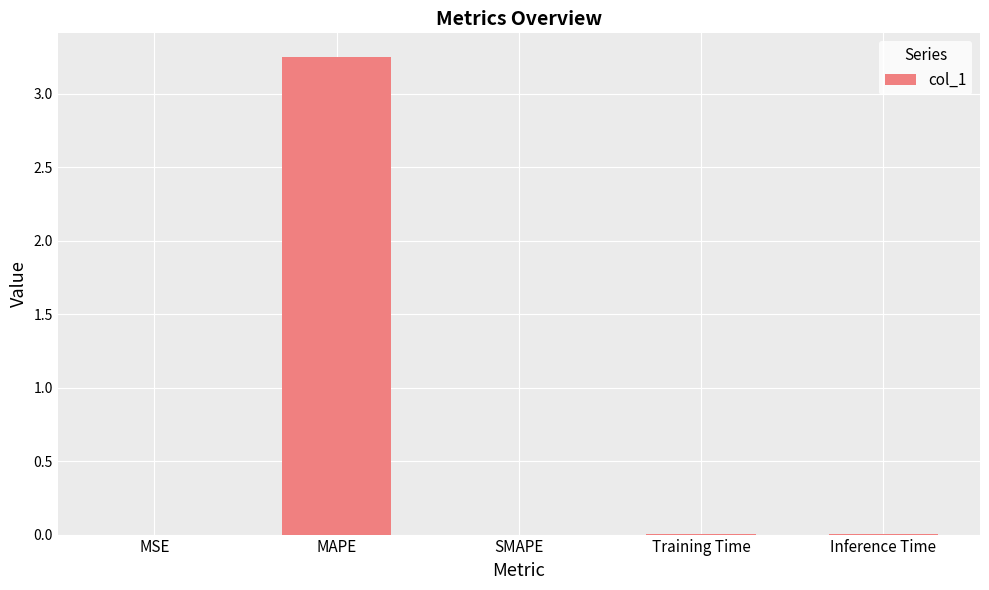

Which category has the highest value across all series?

MAPE